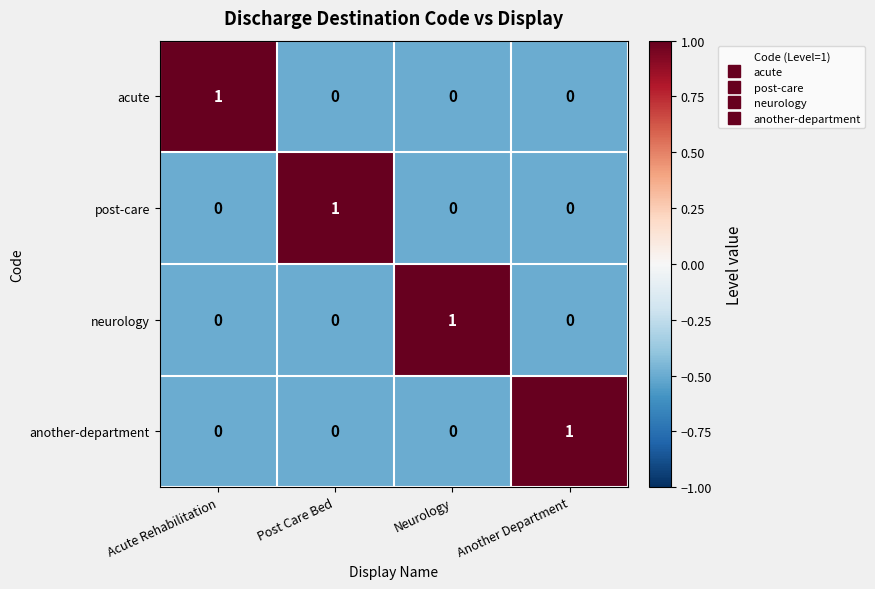

Reading left to right, what are all the values shown in this chart?

acute: 1	0	0	0
post-care: 0	1	0	0
neurology: 0	0	1	0
another-department: 0	0	0	1